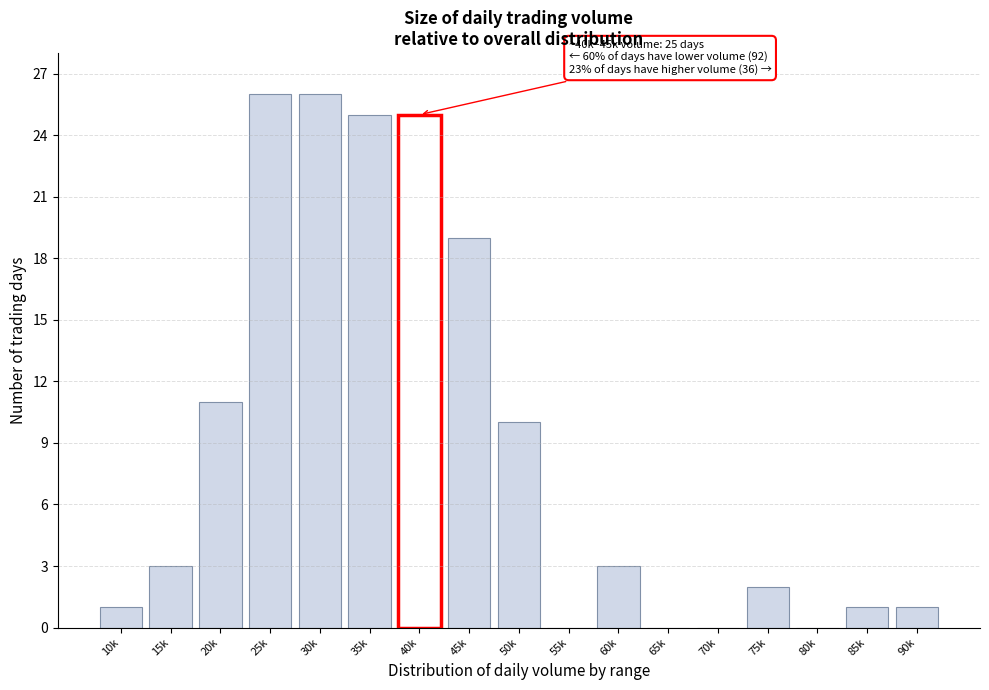

Reading right to left, extract all data points from this chart.

90k=1	85k=1	80k=0	75k=2	70k=0	65k=0	60k=3	55k=0	50k=10	45k=19	40k=25	35k=25	30k=26	25k=26	20k=11	15k=3	10k=1